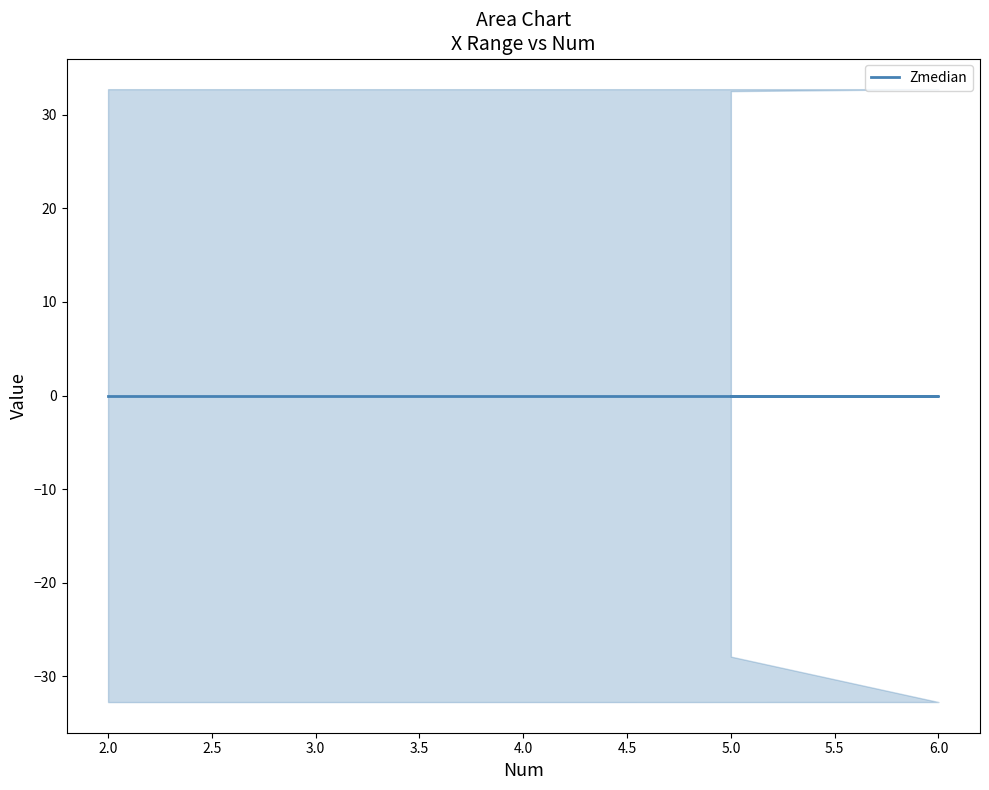

How many data points in Num are above 5?

1